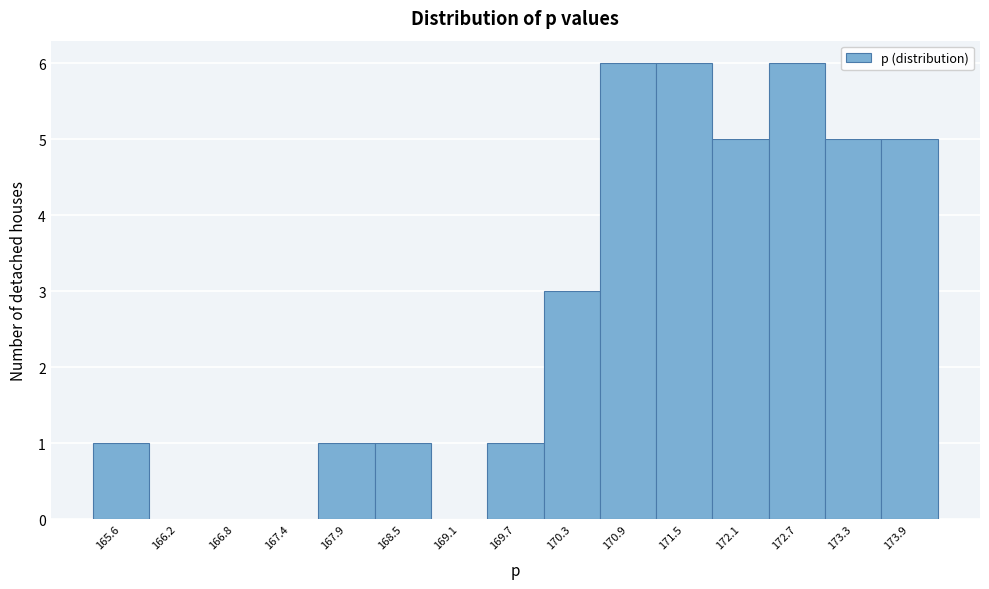

How tall is the bar that spans 172.4 to 173.0 on the x-axis? Neither the bar edges nor the heights are printed on the chart, so give them approximately, as read against the axes.

6